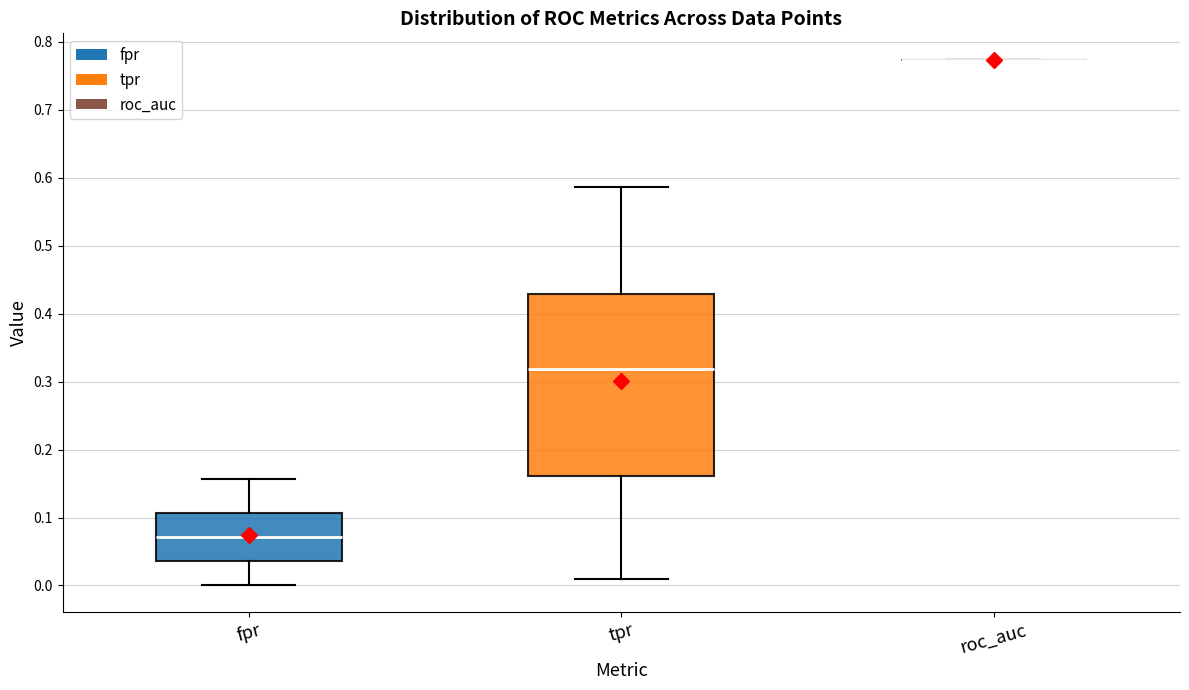

Which box is the tallest, from its lower edge to its upper edge?

tpr